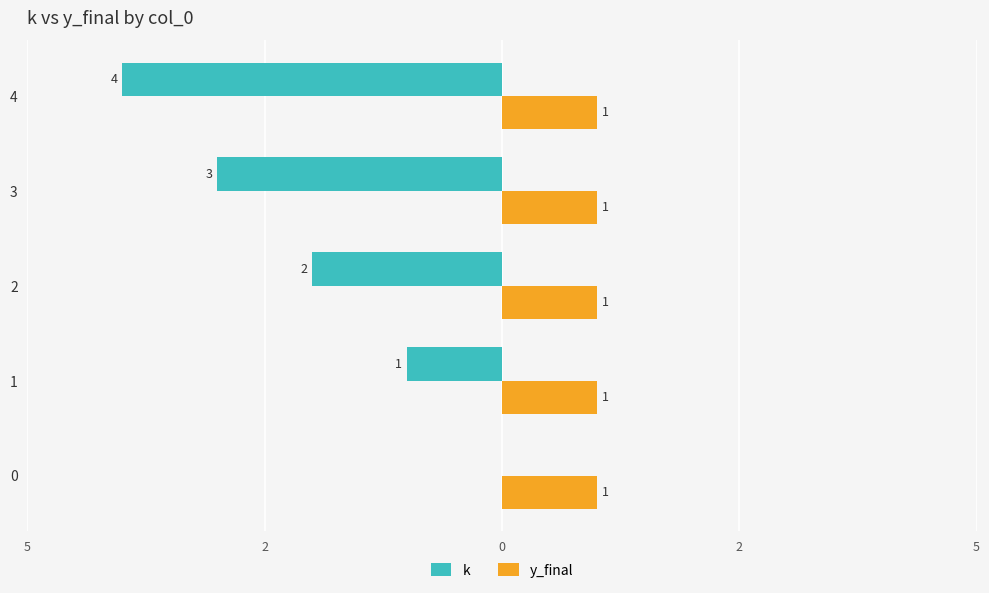

What are all the series names shown in the legend?

k, y_final